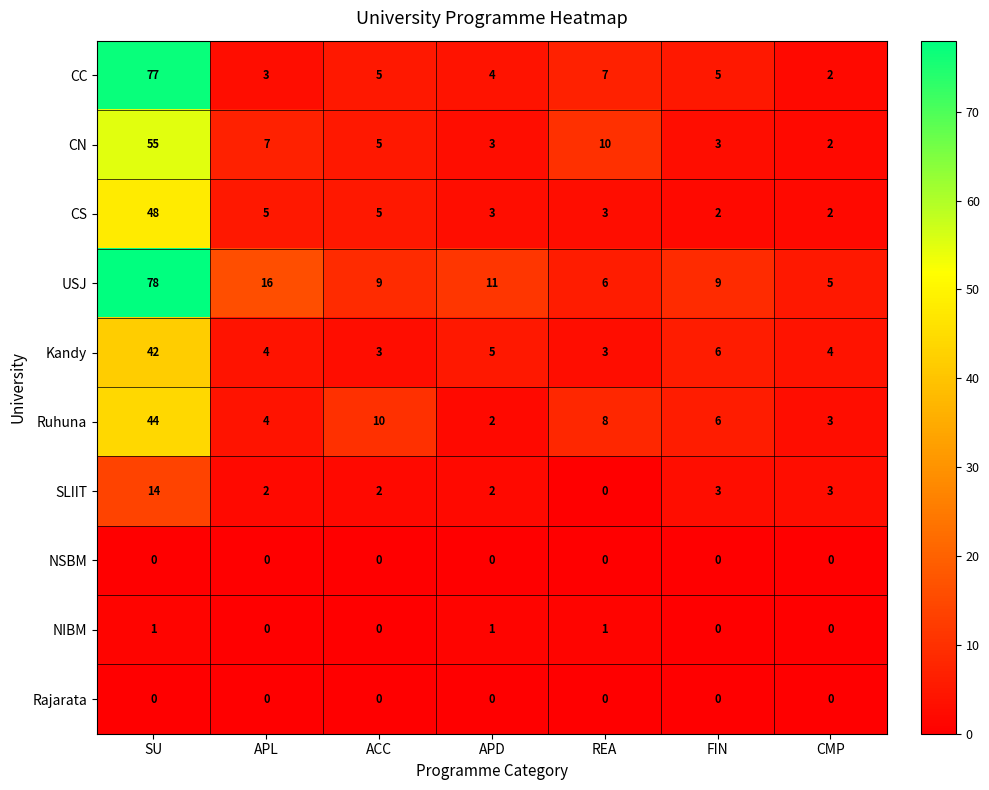

The value of Kandy at SU is 58. True or false?

False